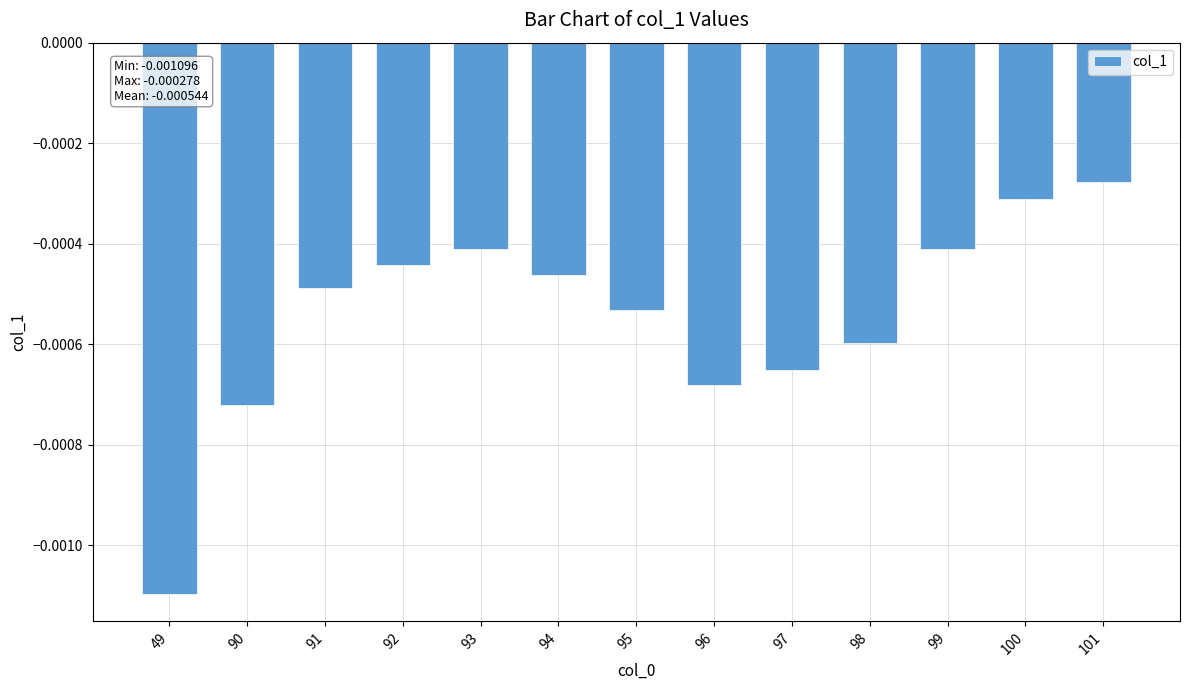

Between 92 and 97, which is larger?

92